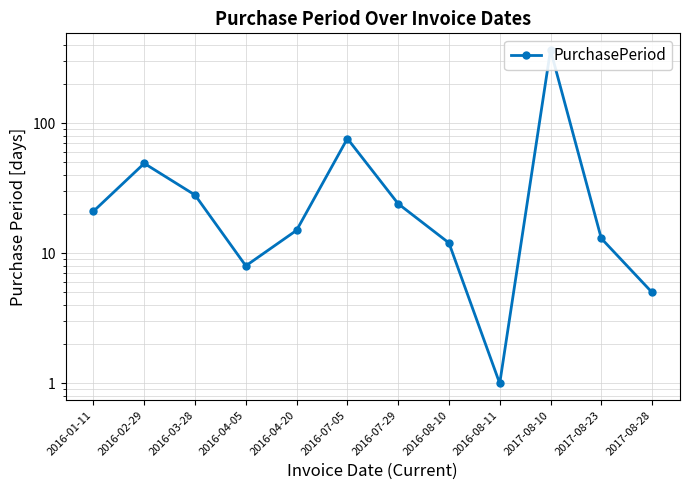

Reading right to left, extract all data points from this chart.

2017-08-28=5	2017-08-23=13	2017-08-10=364	2016-08-11=1	2016-08-10=12	2016-07-29=24	2016-07-05=76	2016-04-20=15	2016-04-05=8	2016-03-28=28	2016-02-29=49	2016-01-11=21